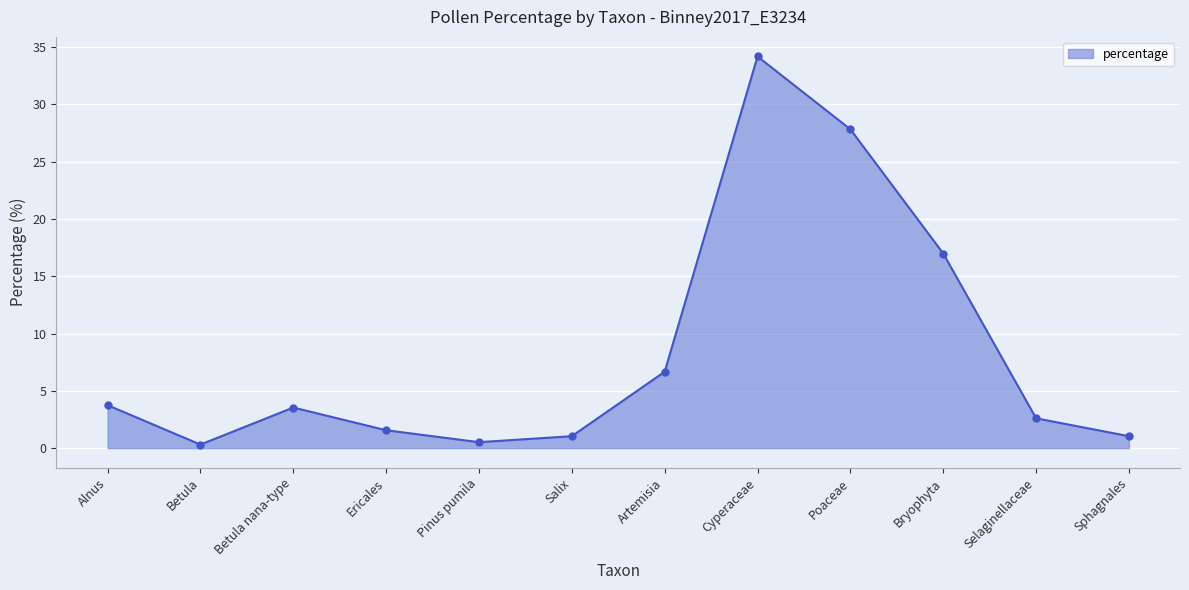

Is it true that the value at Poaceae is 43.6?

False